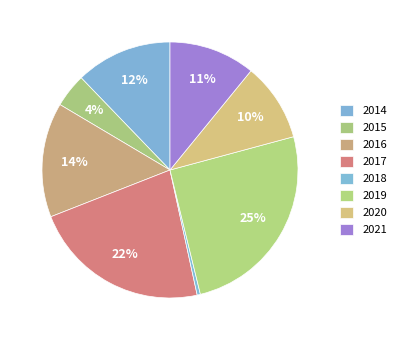

How many slices are in this pie chart?

8